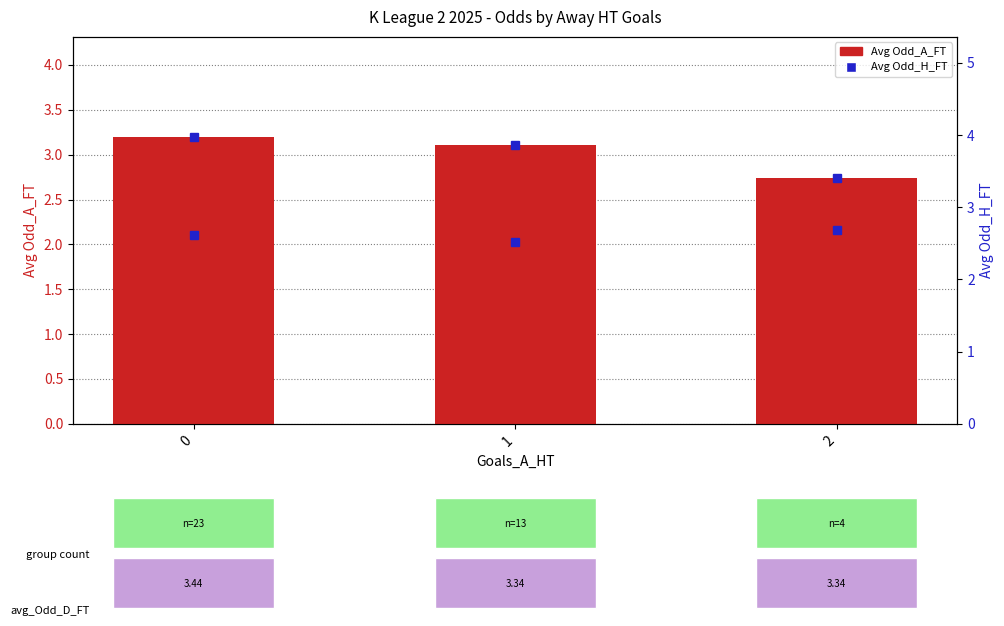

How many Avg Odd_A_FT values are between 2 and 3?

1